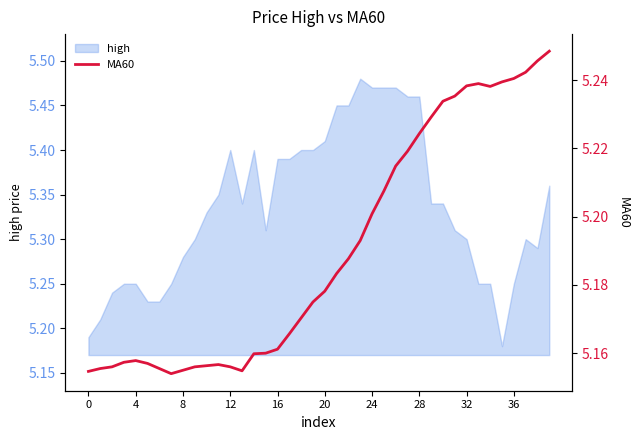

Count the values in the range 5 to 6.

40